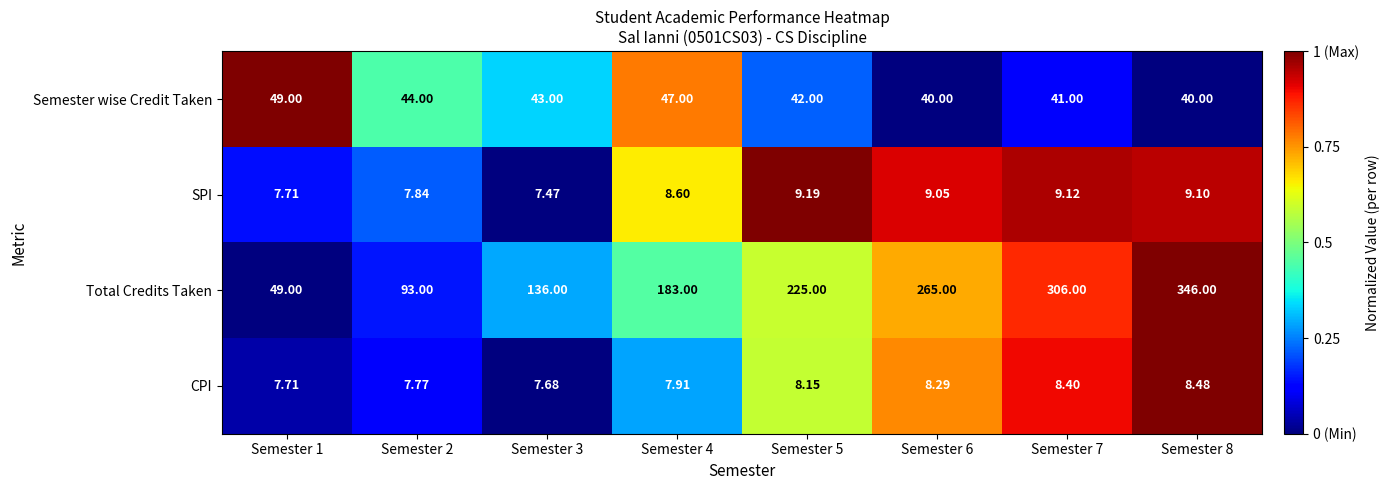

Is the value of Total Credits Taken at Semester 3 greater than the value of CPI at Semester 7?

Yes